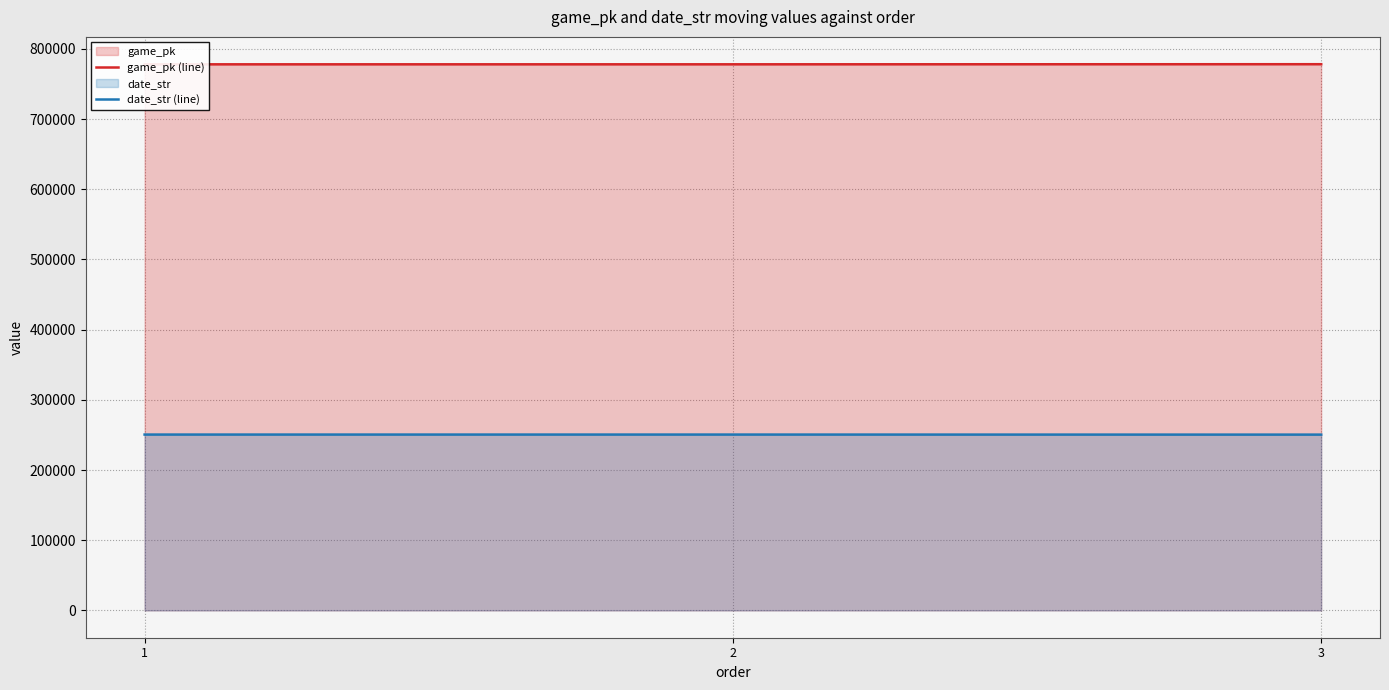

Reading left to right, list all the values displayed in this chart.

game_pk (line): 777932	777947	778104
date_str (line): 250513	250512	250430